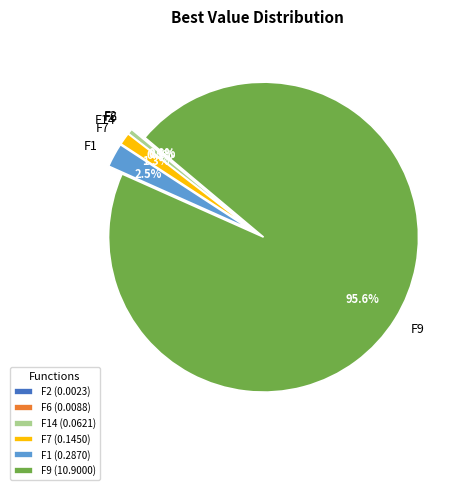

Do F1 and F9 together represent more than half of the pie?

Yes